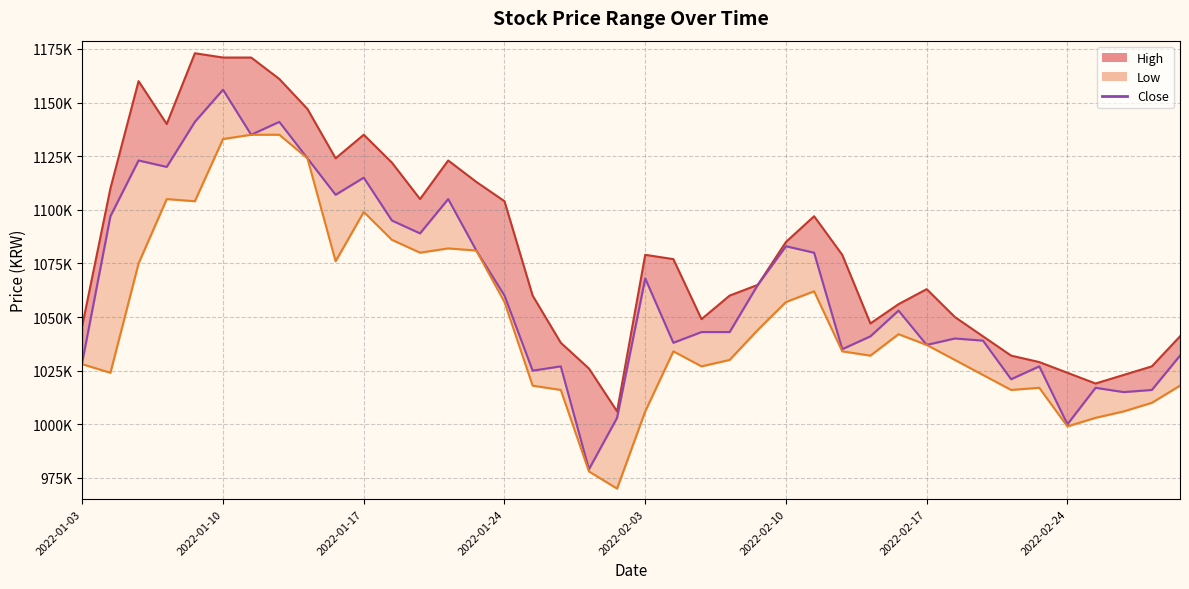

True or false: the data has more than 1 interior local peaks.

True